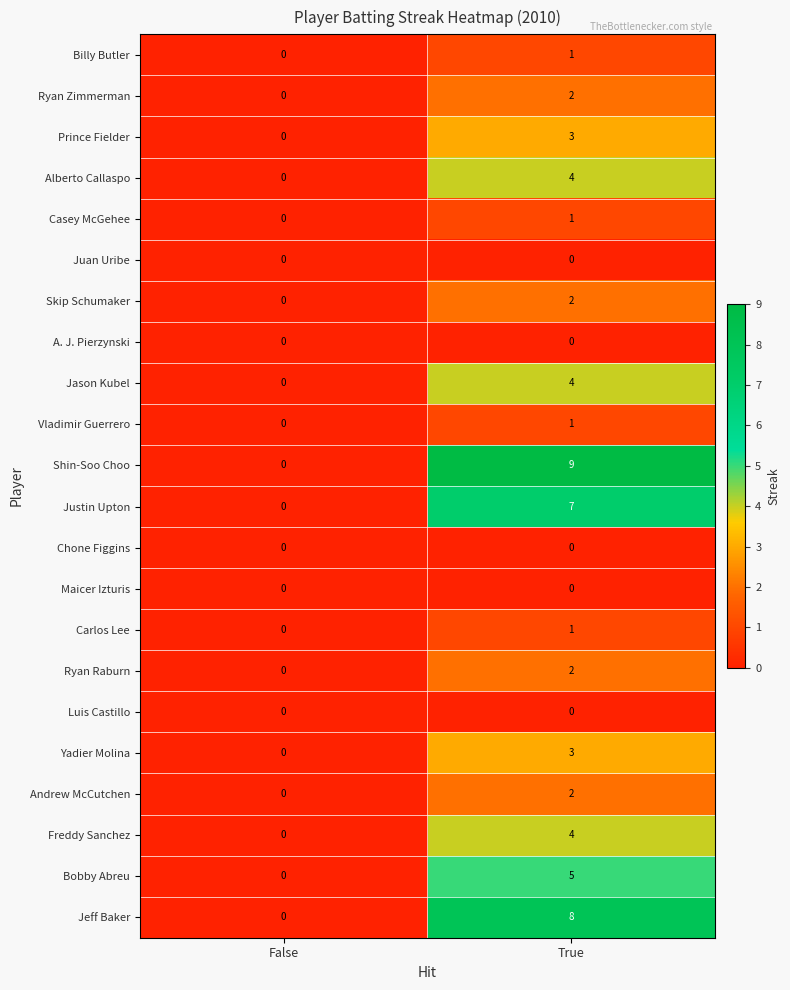

How many series are shown in this chart?

22